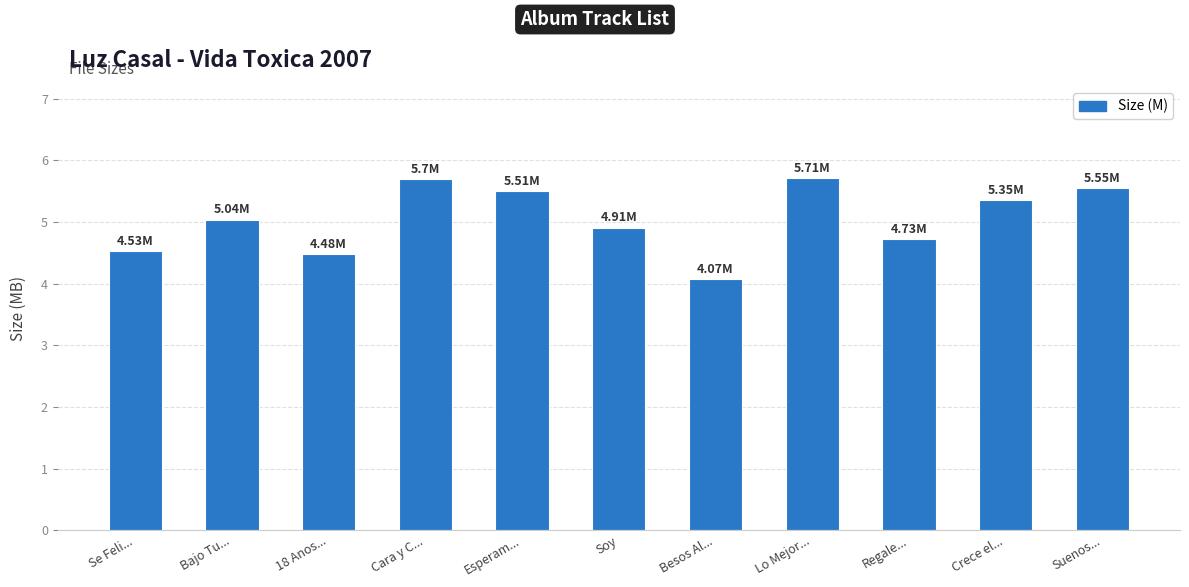

The value at Crece el... is 9.5. True or false?

False